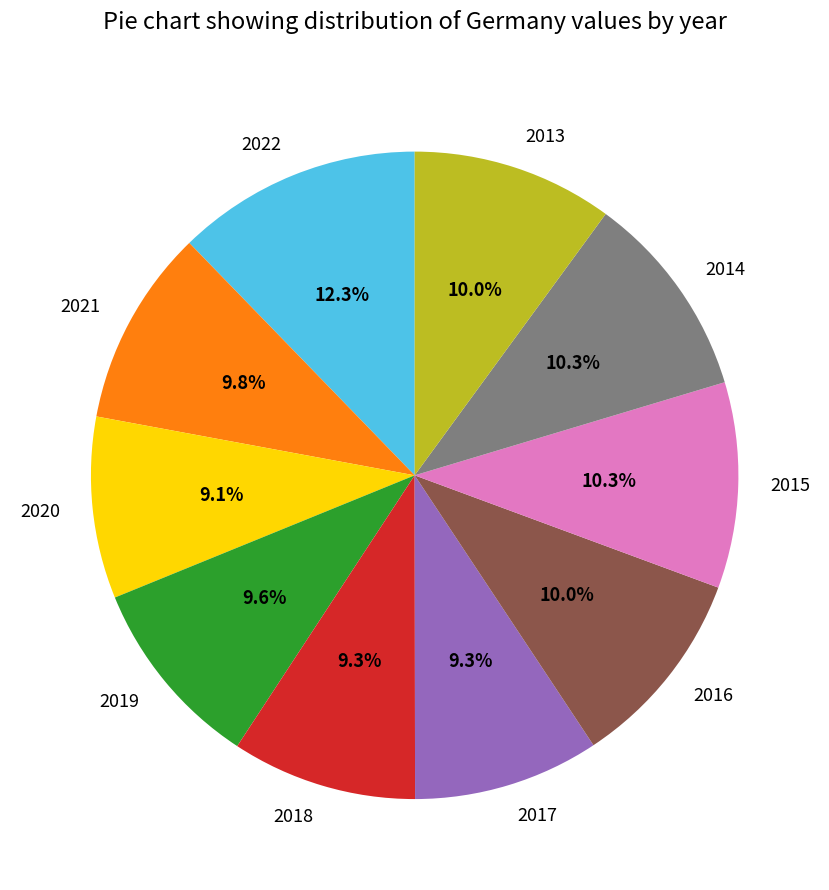

Is there a majority slice in this chart?

No